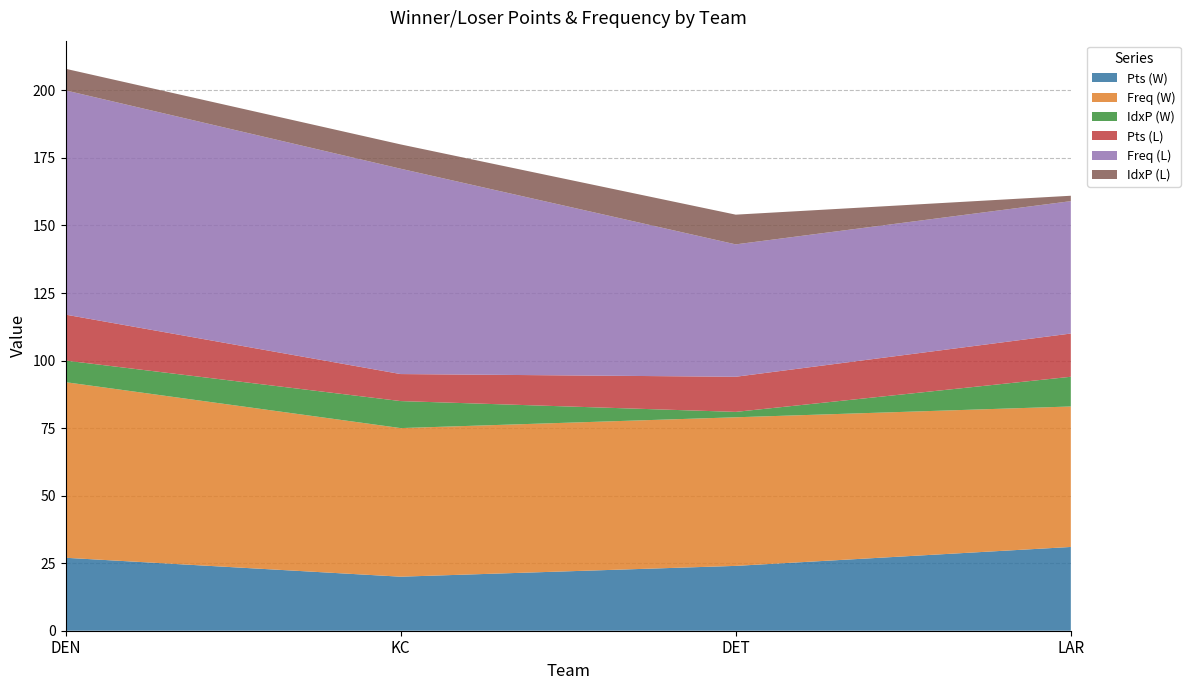

Reading right to left, transcribe all the data shown in this chart.

Pts (W): 31	24	20	27
Freq (W): 52	55	55	65
IdxP (W): 11	2	10	8
Pts (L): 16	13	10	17
Freq (L): 49	49	76	83
IdxP (L): 2	11	9	8